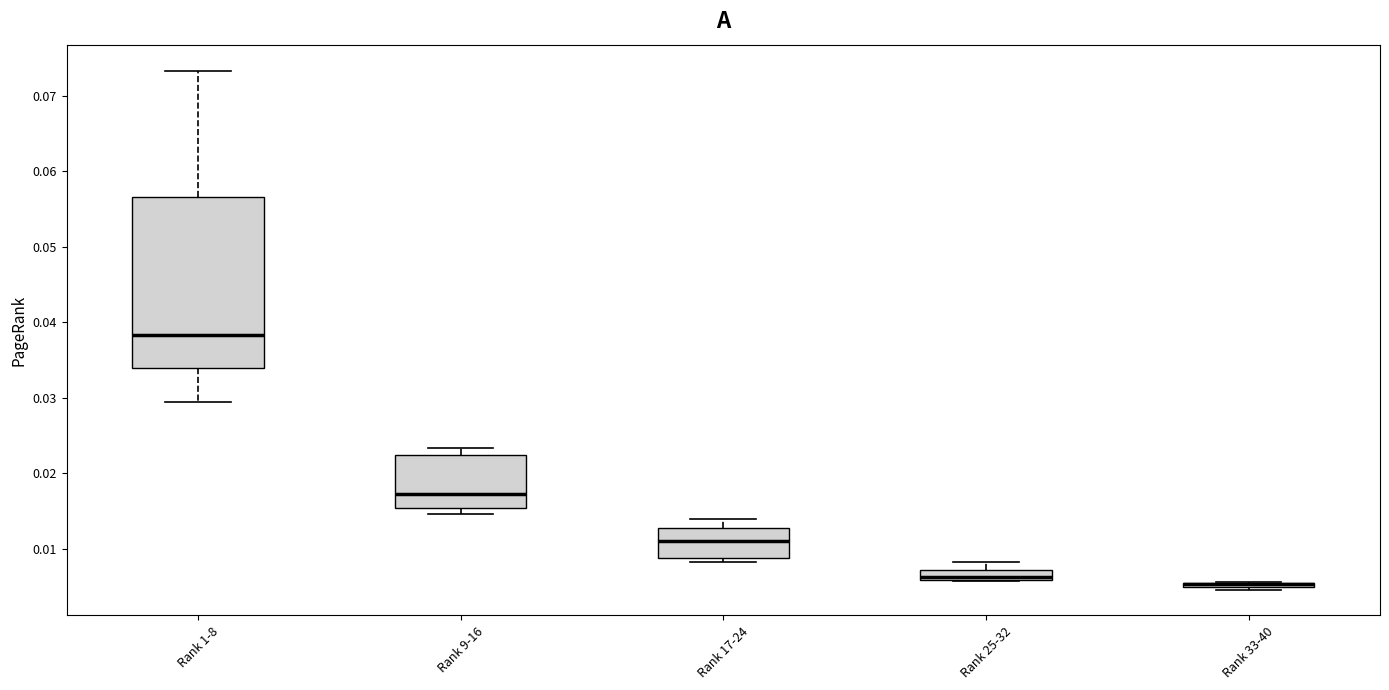

Comparing the boxes themselves (not the whiskers), which one is the tallest?

Rank 1-8